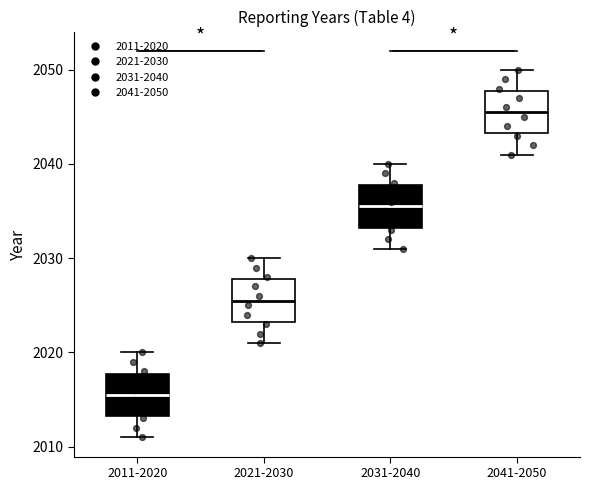

Where does the upper whisker of the box for 2021-2030 end on the y-axis? The values are not printed on the chart, so give them approximately, as read against the axis.

2030